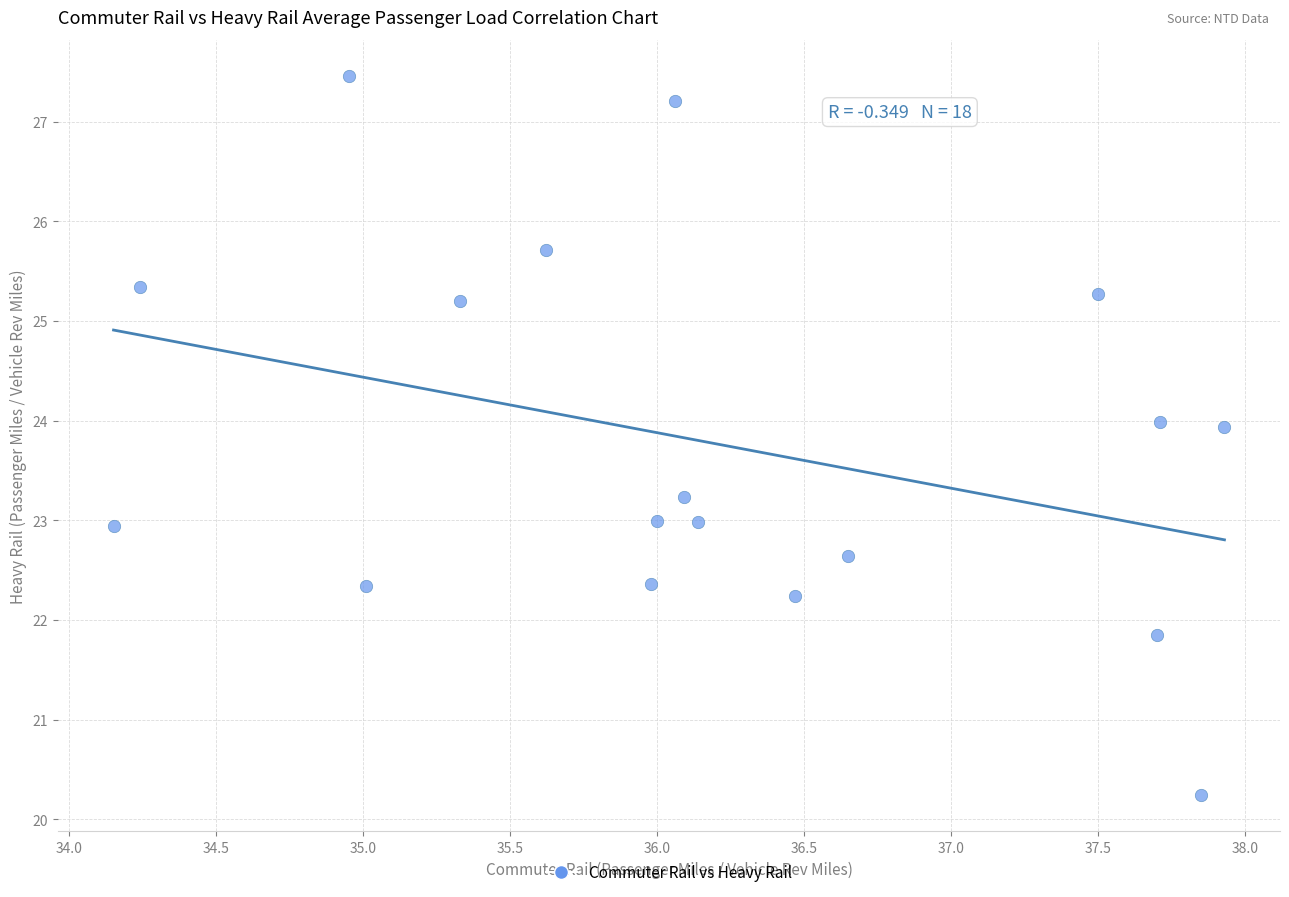

What is the range of Y values (max minus min)?

7.2